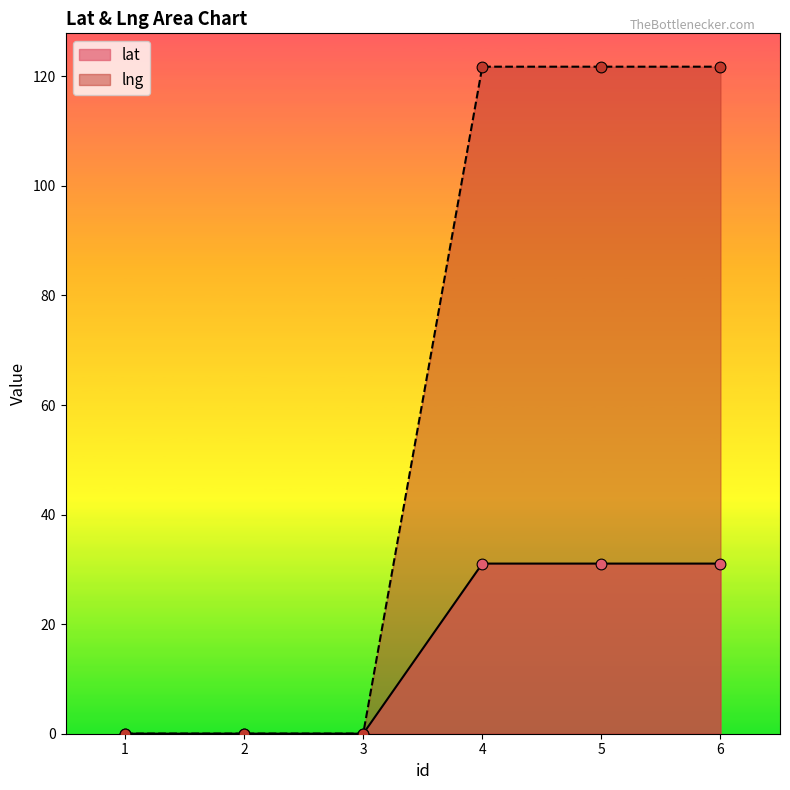

At which category is the sum across all series the highest?

4